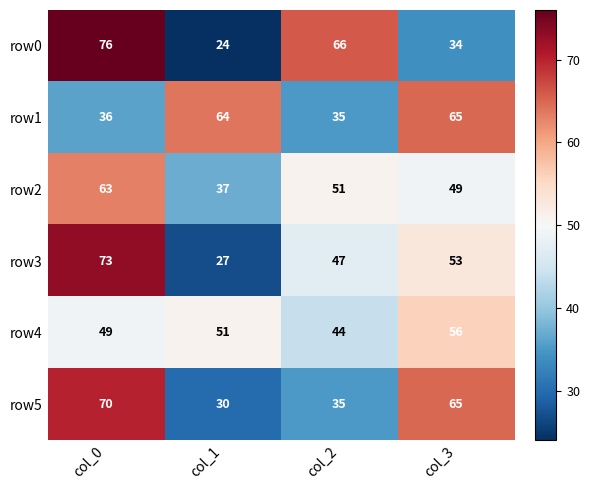

List the series in order of their peak value, lowest first.

row4, row2, row1, row5, row3, row0